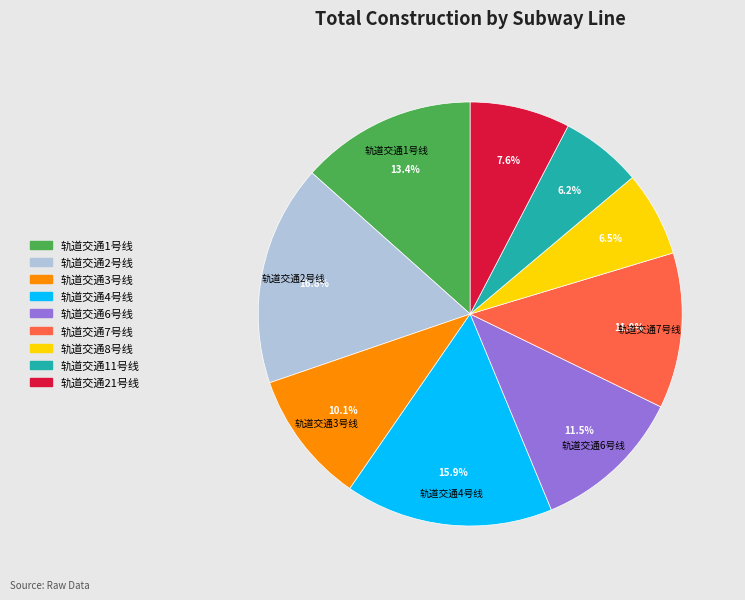

Does 轨道交通6号线 represent more than half of the total?

No